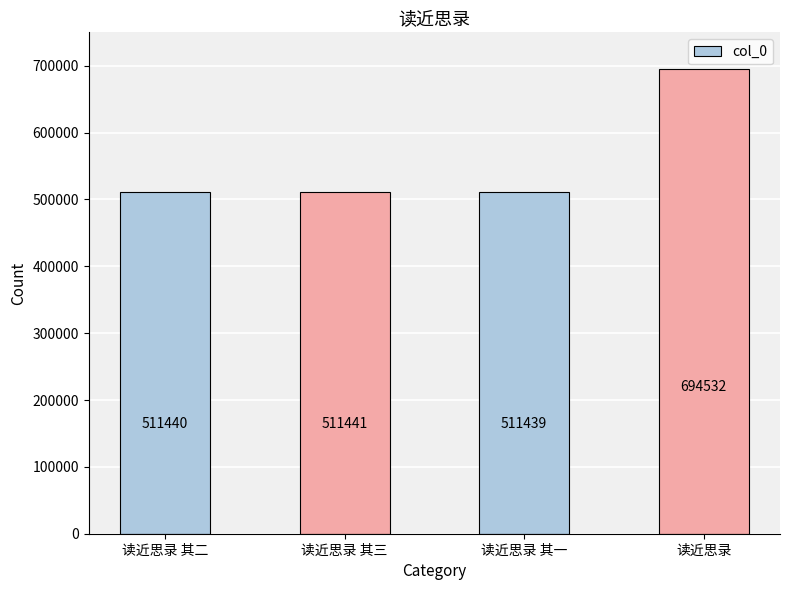

What is the average value?

557213